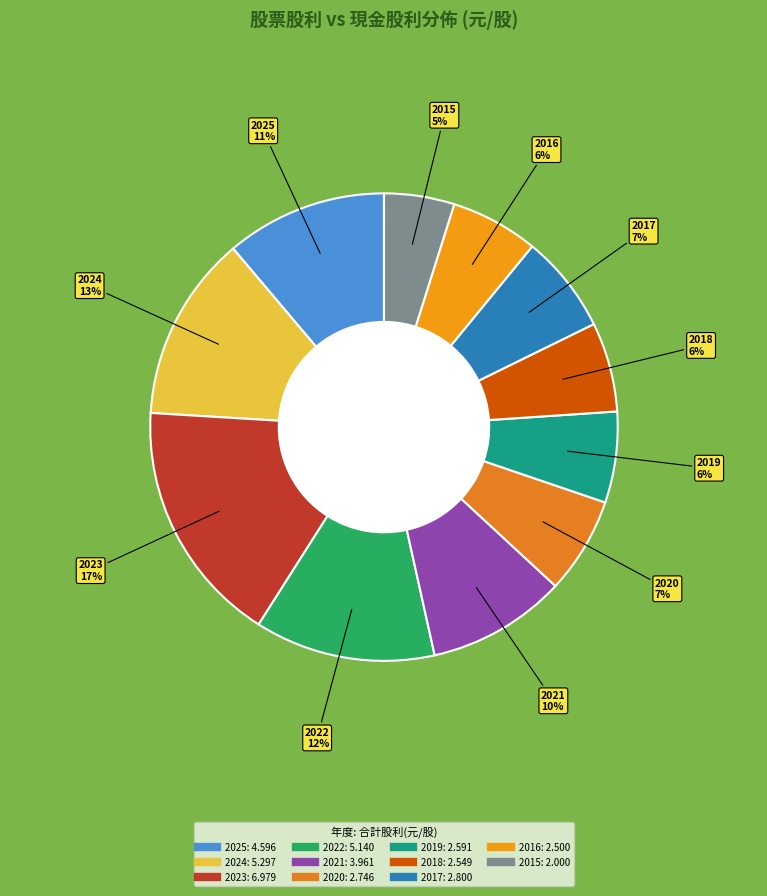

Which slice is the largest?

2023